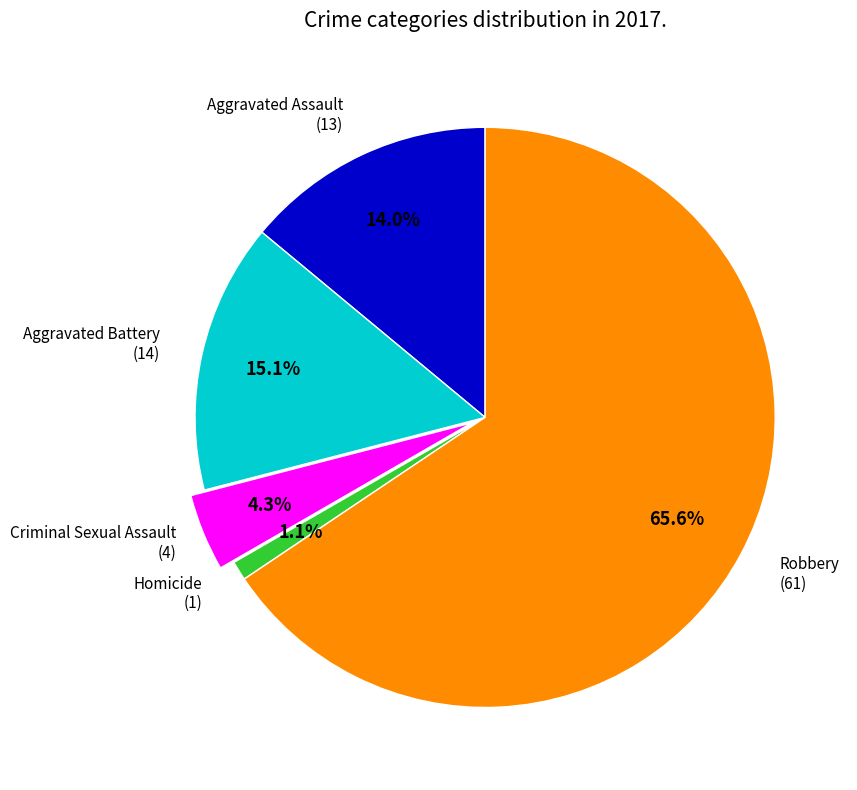

How many segments does this pie chart have?

5